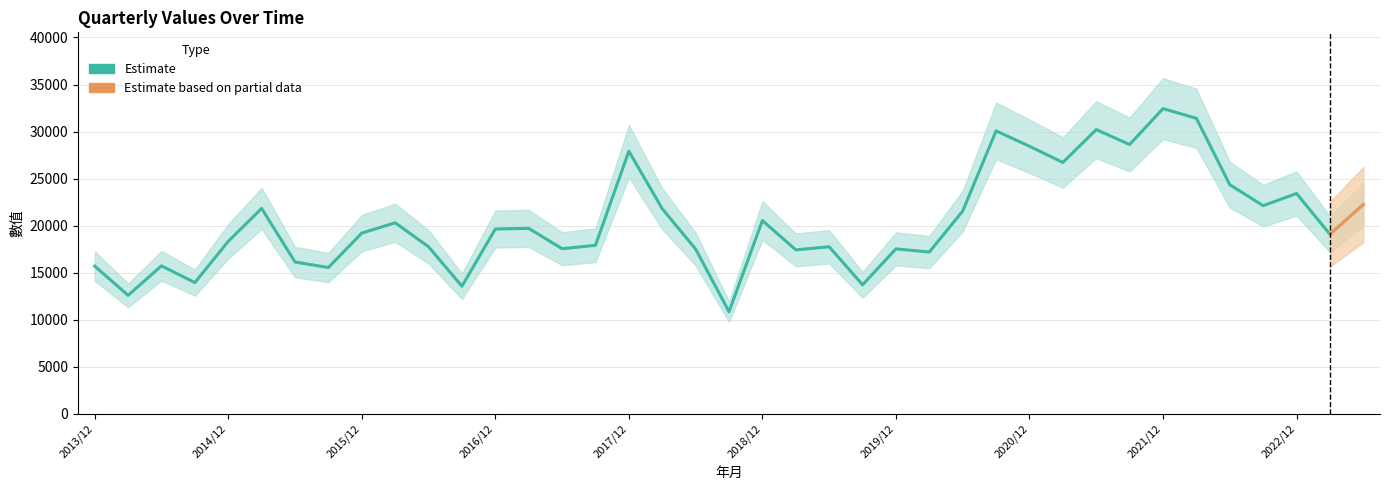

Reading left to right, what are all the values shown in this chart?

15703	12594	15730	13951	18332	21831	16137	15552	19210	20307	17752	13565	19640	19717	17549	17912	27910	21799	17510	10856	20544	17427	17758	13713	17531	17196	21551	30070	28437	26715	30205	28621	32435	31411	24355	22124	23415	19087	22243